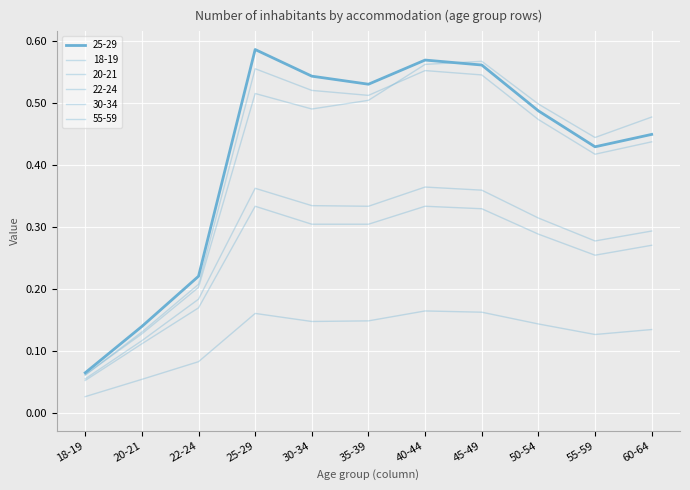

Which category has the highest value across all series?

25-29